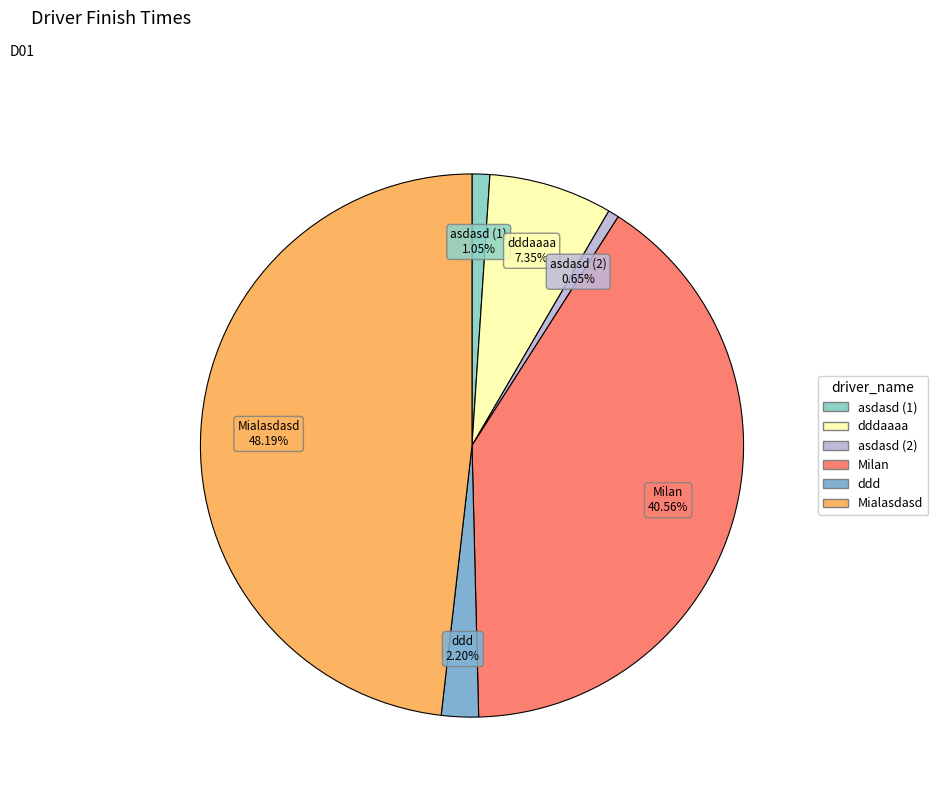

To the nearest percent, what is the difference between the largest and smallest slice percentages?

48%